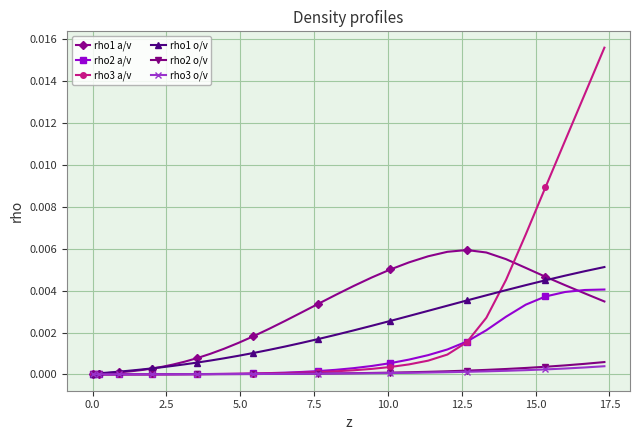

Which series has the widest spread of values?

rho3 a/v